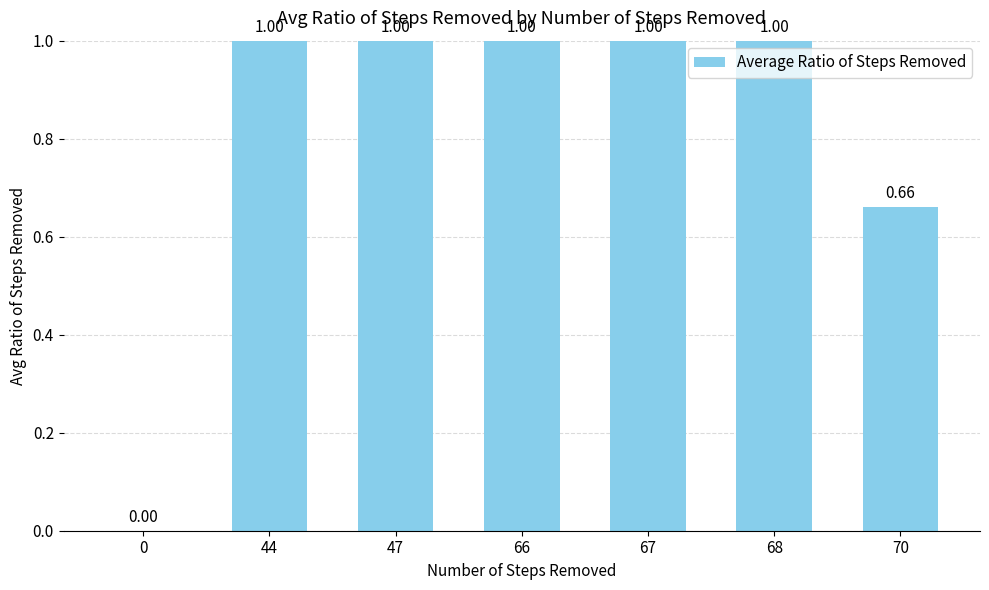

Between 67 and 0, which is larger?

67